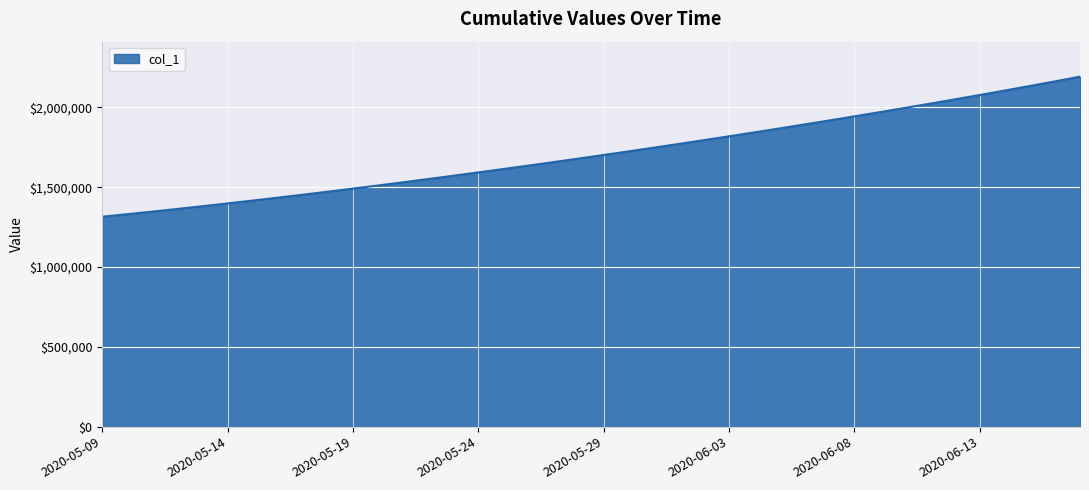

What is the maximum value shown in the chart?

2192463.2